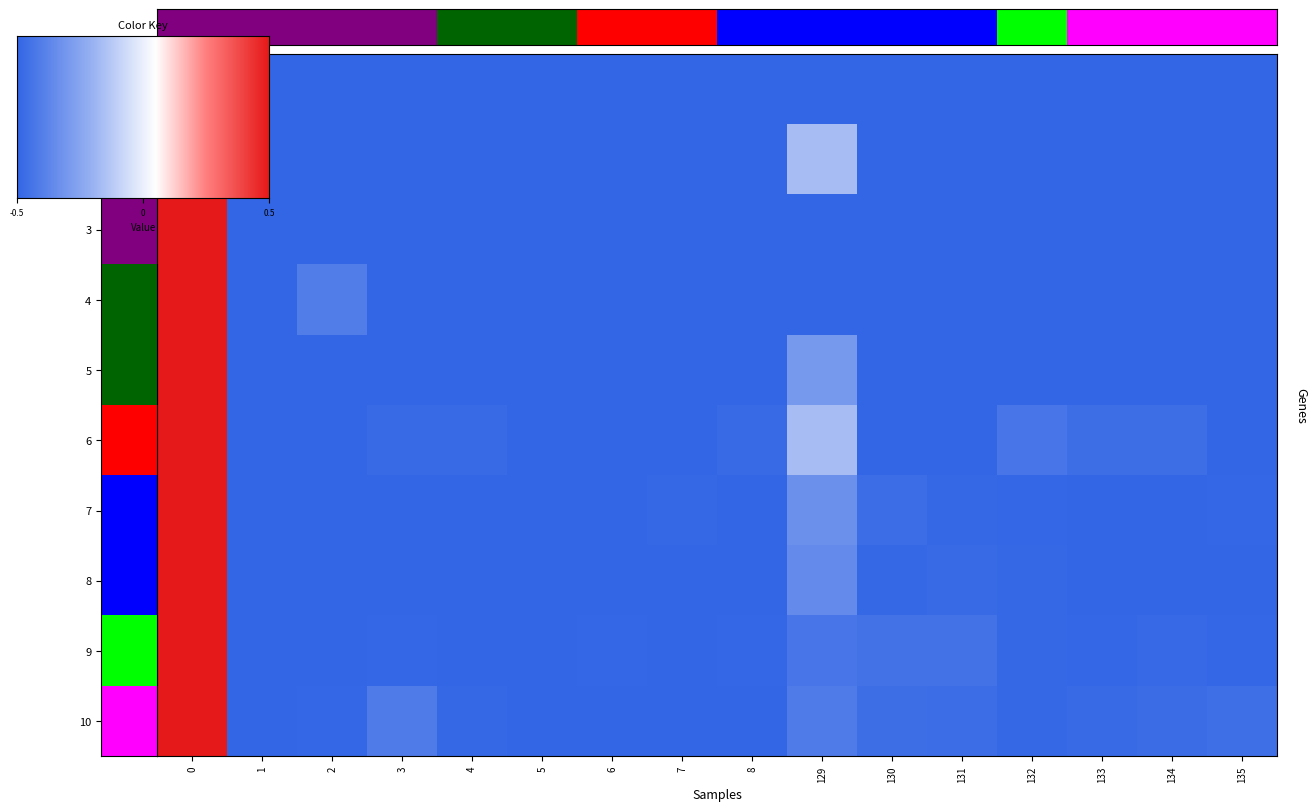

Is the value of 7 at 132 greater than the value of 2 at 7?

Yes